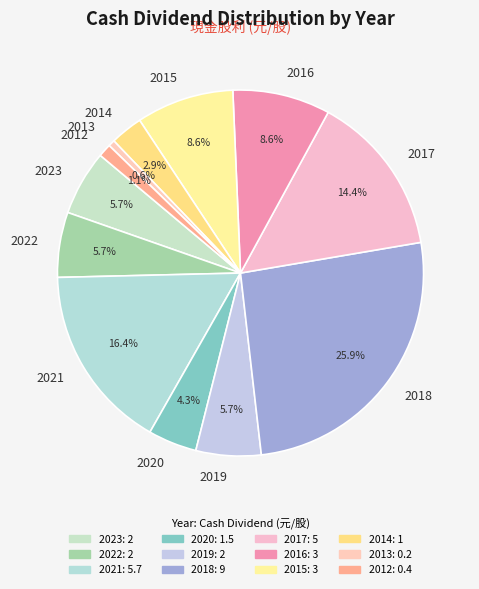

Is it true that 2012 is 1% of the pie?

True